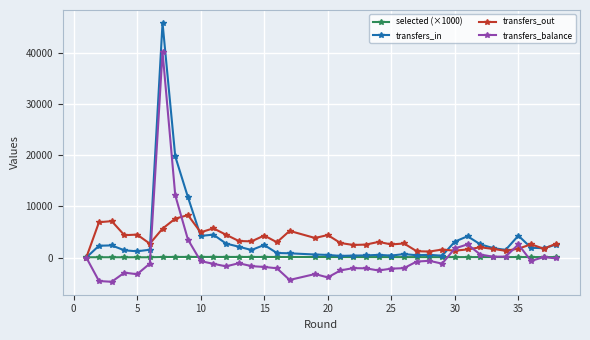

The value of transfers_in at 25 is 380.0. True or false?

True